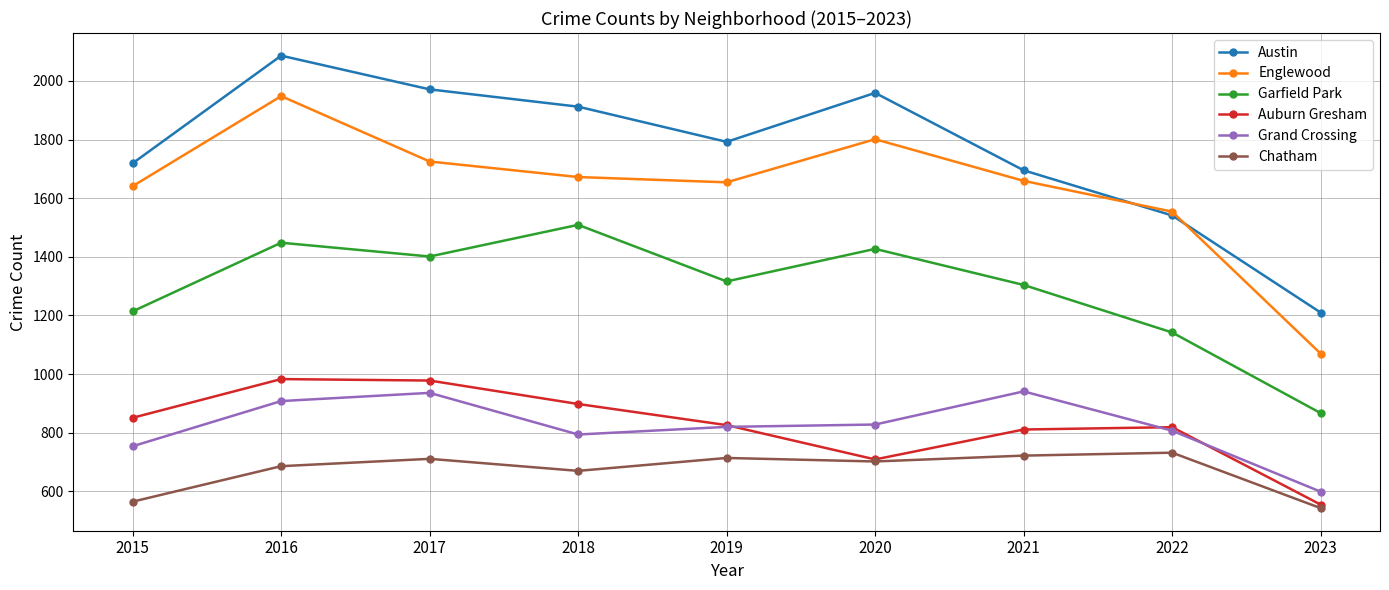

The value of Austin at 2015 is 1719. True or false?

True